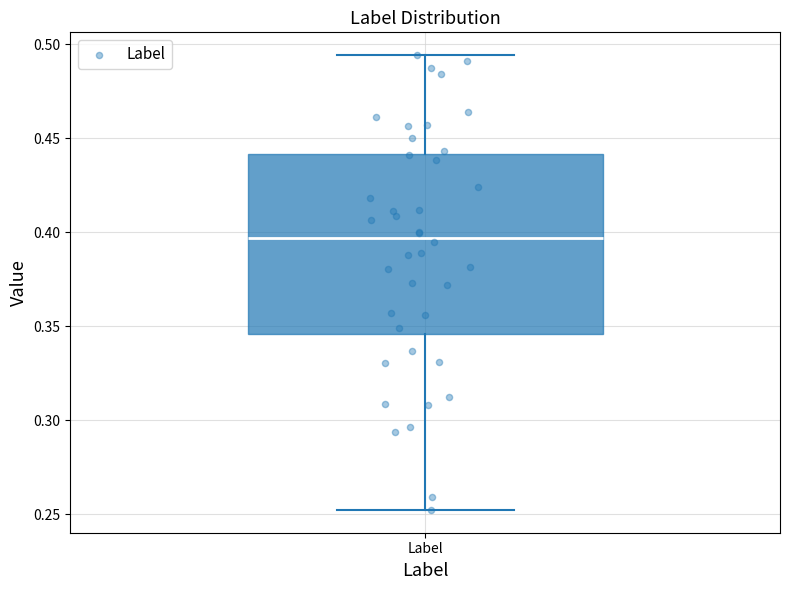

Transcribe this box plot: give where the median line is, the range the box spans, and where the two whiskers end, as read against the y-axis. The values are not printed on the chart, so give them approximately, as read against the axis.

median 0.395, box 0.345 to 0.440, whiskers 0.250 to 0.495